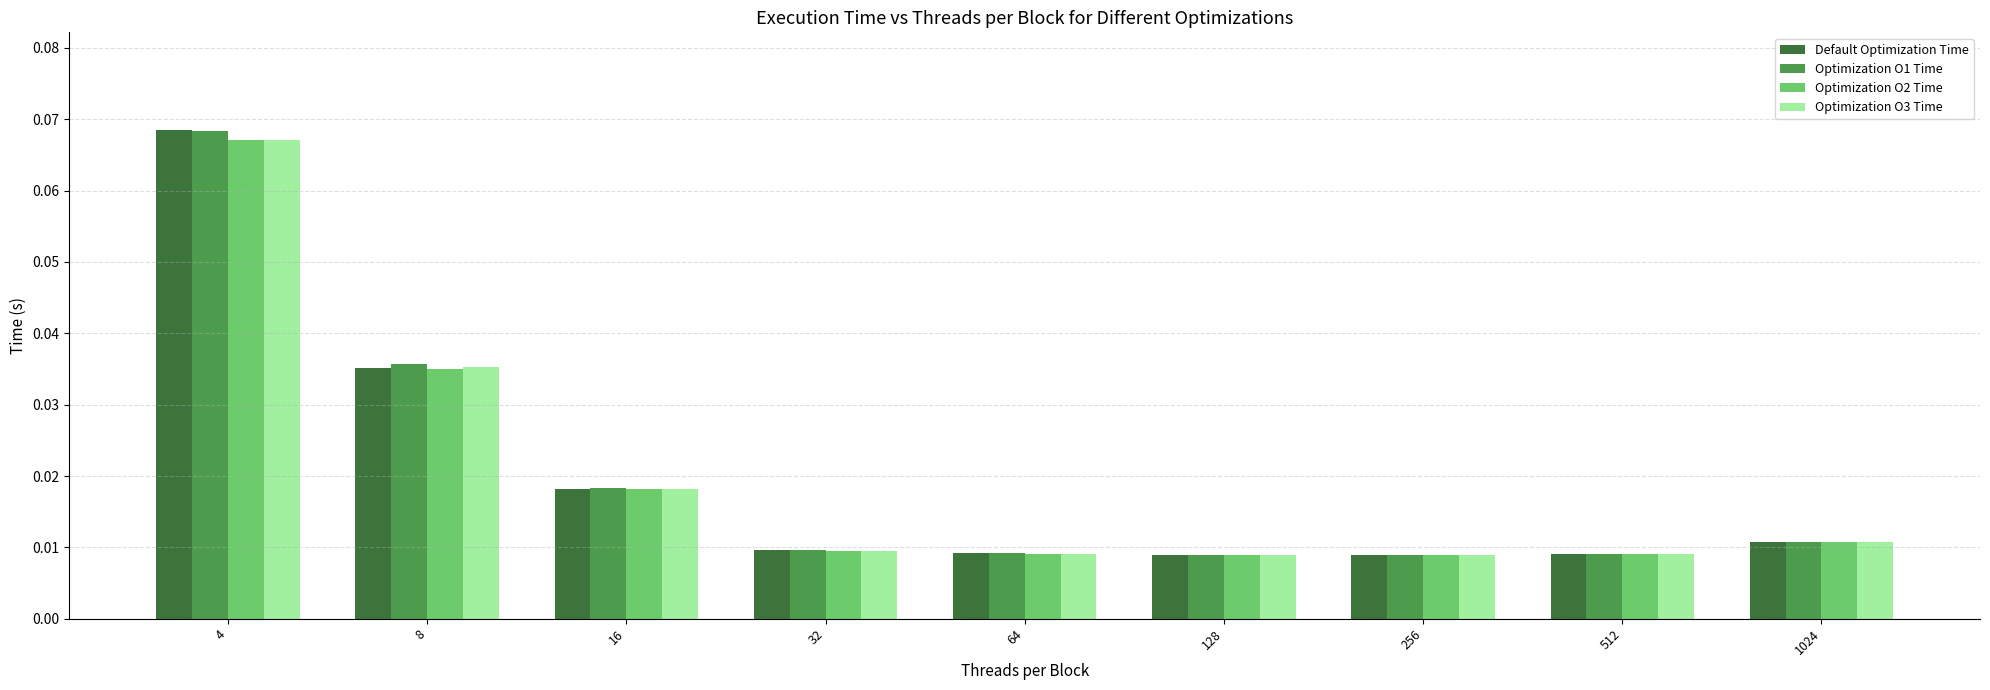

How many Optimization O3 Time values are between 0 and 1?

9